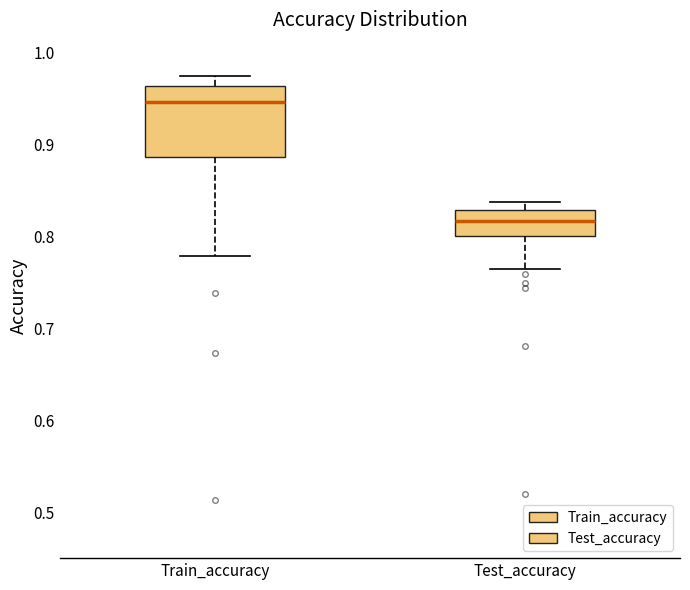

Comparing the boxes themselves (not the whiskers), which one is the tallest?

Train_accuracy